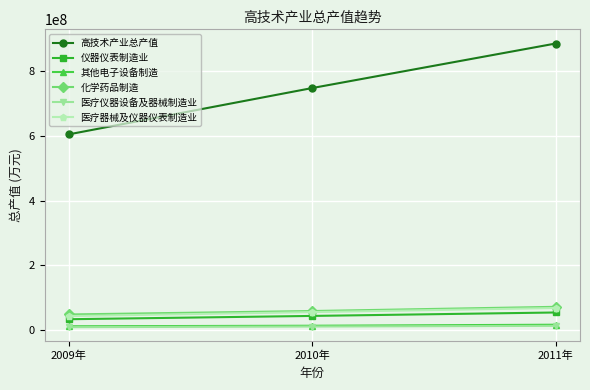

What is the sum of the 其他电子设备制造 values at 2010年 and 2011年?

31426461.0